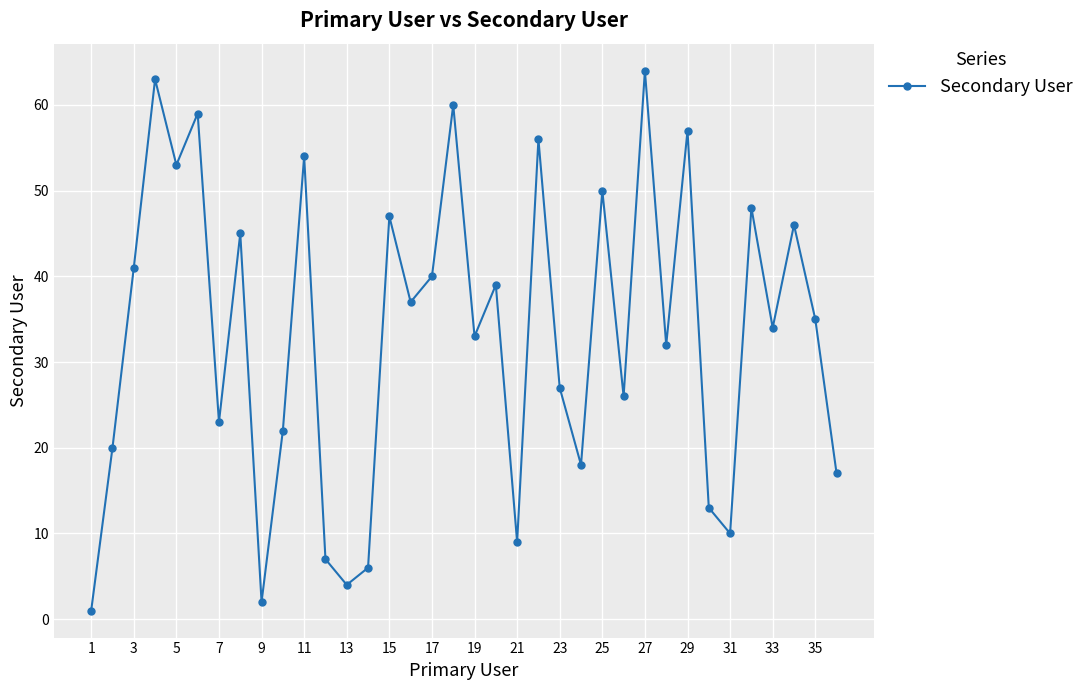

What is the value of the 15th point from the left?

47